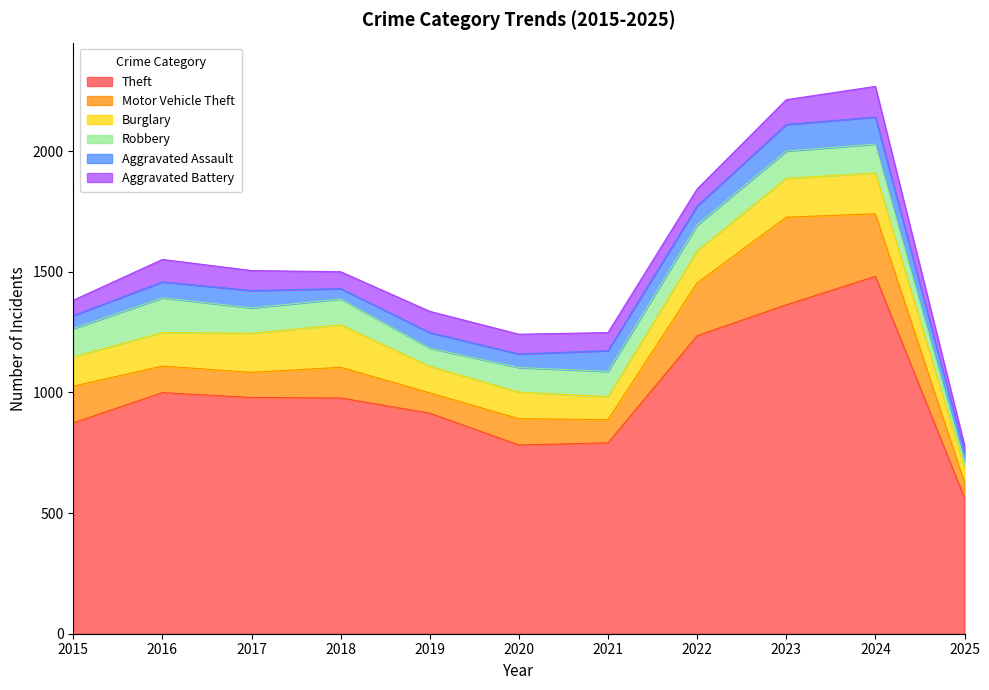

How many lines are shown in the chart?

6